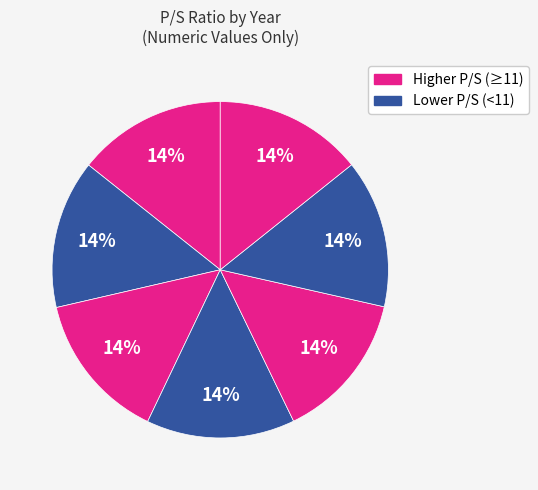

Count the number of slices in the pie.

7